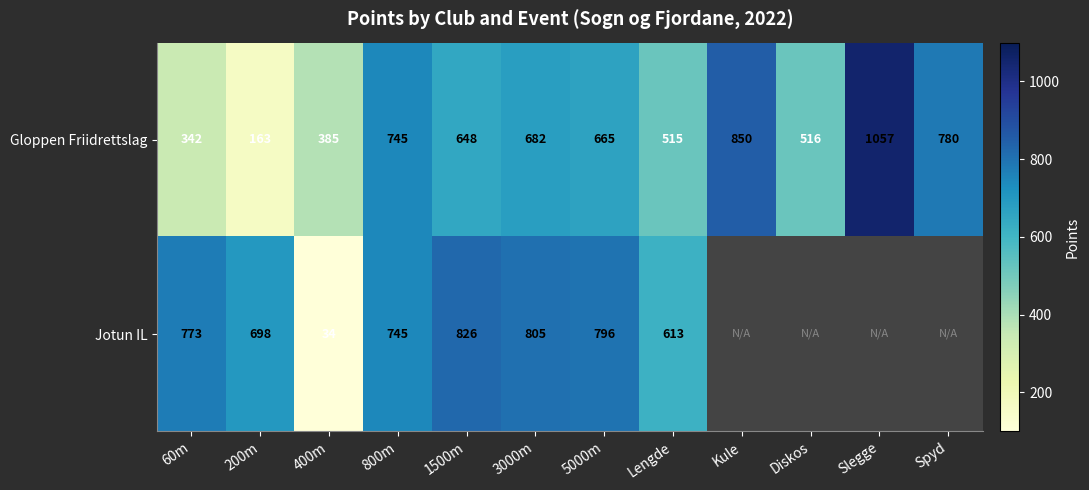

Is it true that Gloppen Friidrettslag equals 682 at 3000m?

True